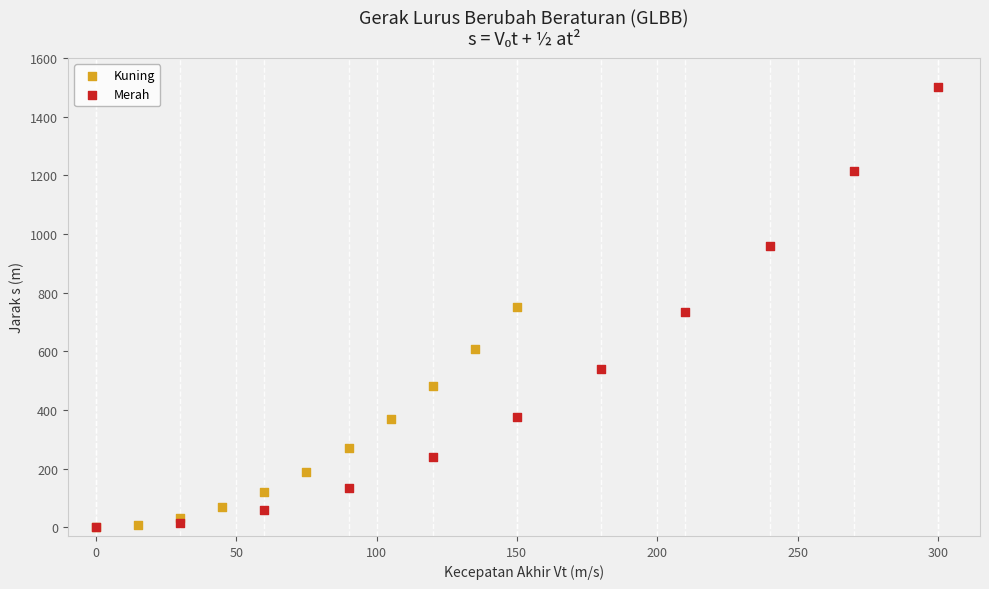

Which series has the widest spread of Y values?

Merah